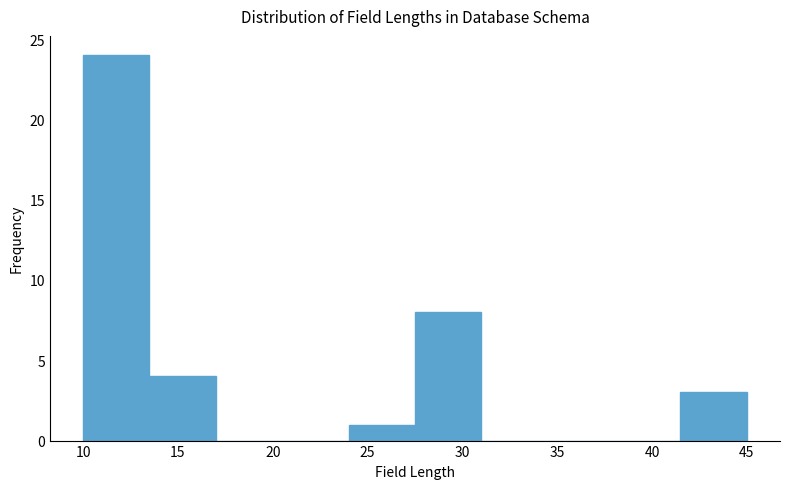

Reading left to right, transcribe this chart: for each bar, give the range it covers on the x-axis and its height. The values are not printed on the chart, so give them approximately, as read against the axis.

10.0 to 13.5: 24
13.5 to 17.0: 4
17.0 to 20.5: 0
20.5 to 24.0: 0
24.0 to 27.5: 1
27.5 to 31.0: 8
31.0 to 34.5: 0
34.5 to 38.0: 0
38.0 to 41.5: 0
41.5 to 45.0: 3